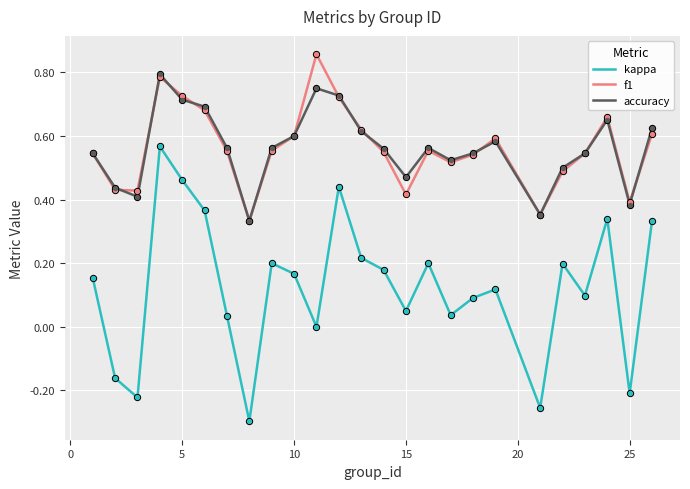

List the series in order of their peak value, highest first.

f1, accuracy, kappa